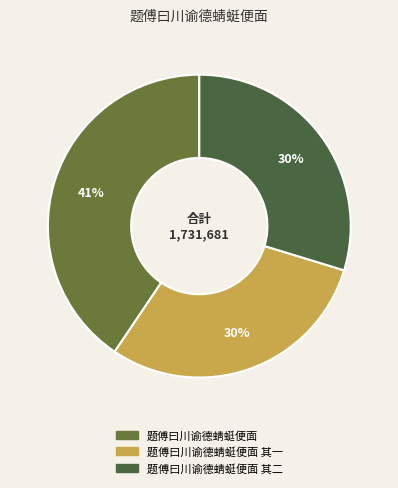

How many segments does this pie chart have?

3